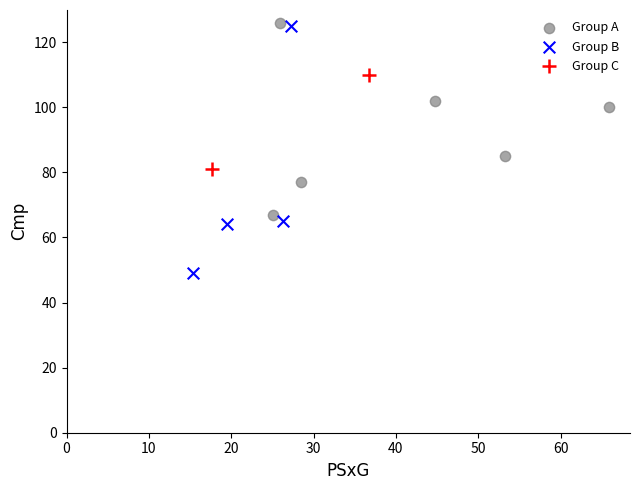

What are all the series names shown in the legend?

Group A, Group B, Group C